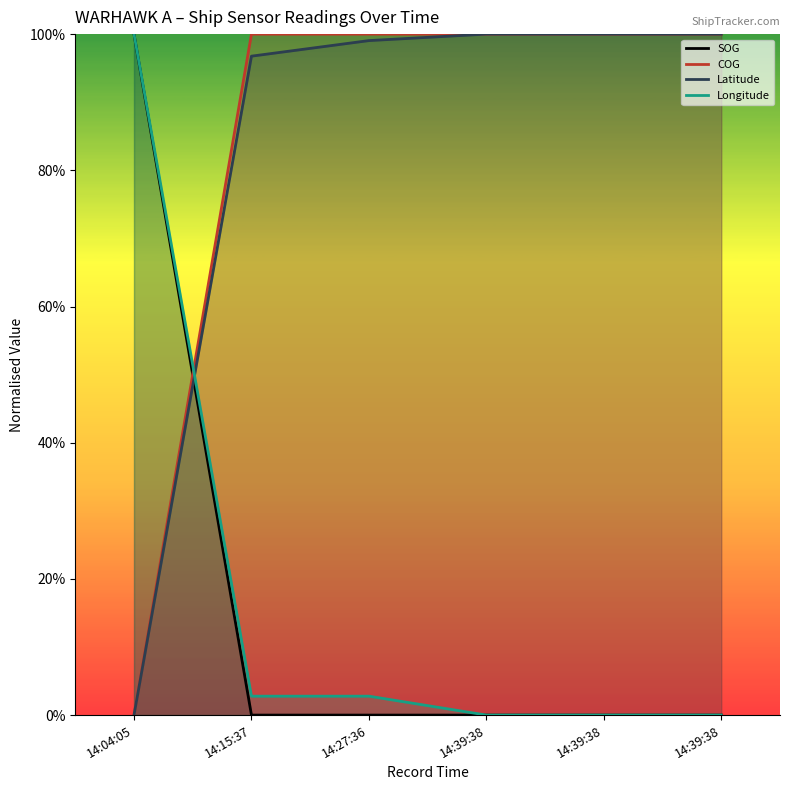

The Latitude series shows 0.3 at 14:04:05. True or false?

False